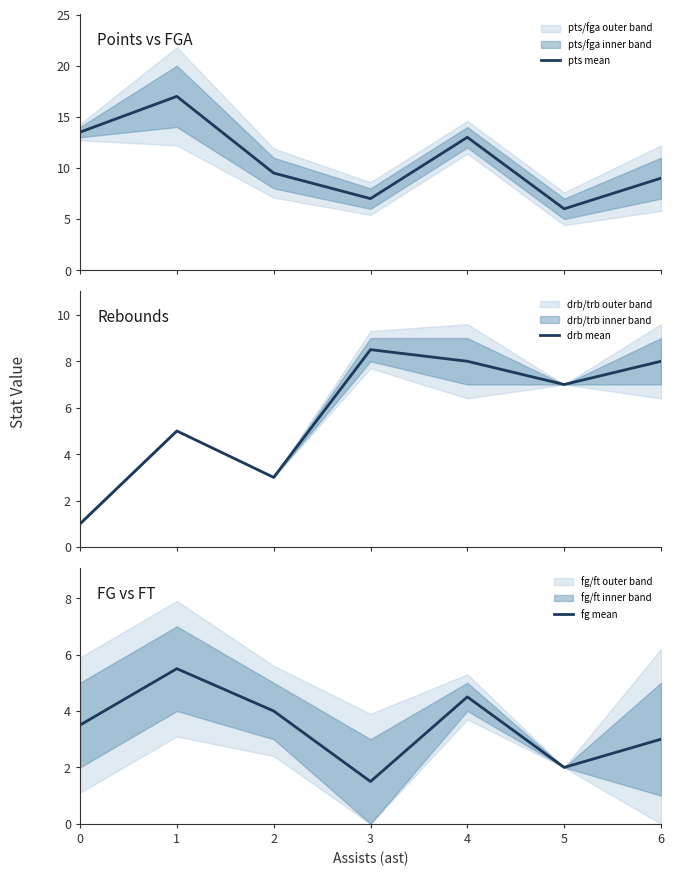

List the series in order of their overall mean, highest first.

pts mean, drb mean, fg mean